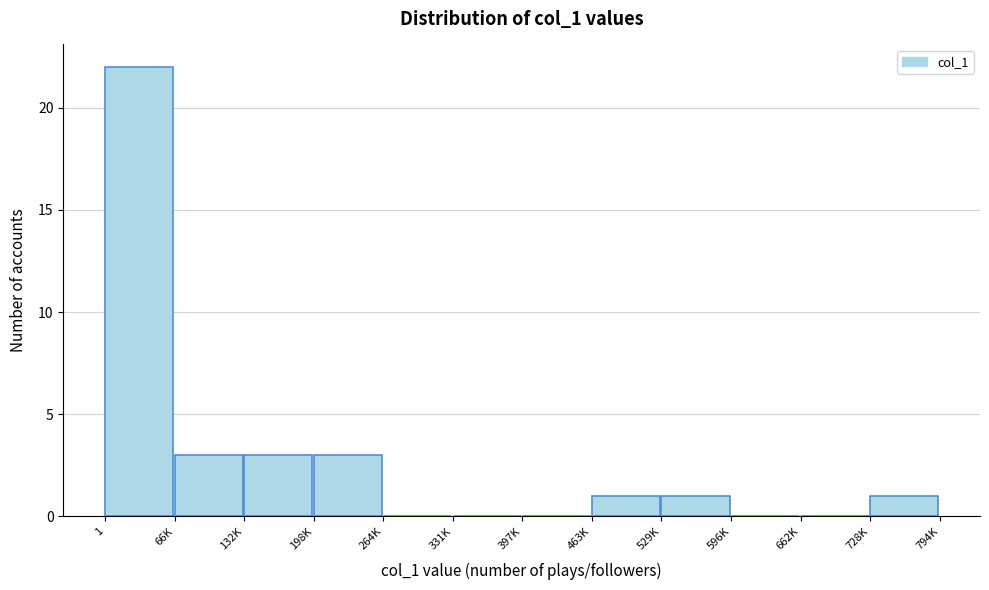

Reading left to right, what are all the values shown in this chart?

1=22	66K=3	132K=3	198K=3	264K=0	331K=0	397K=0	463K=1	529K=1	596K=0	662K=0	728K=1